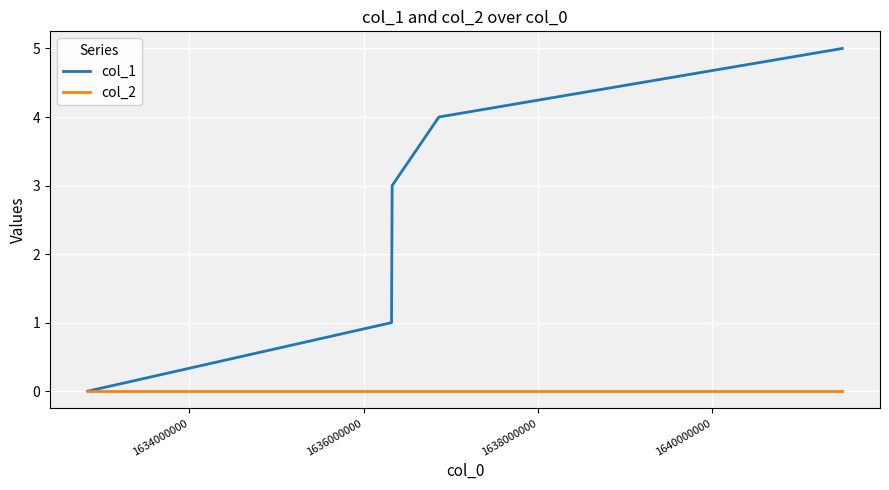

List the series in order of their overall mean, highest first.

col_1, col_2